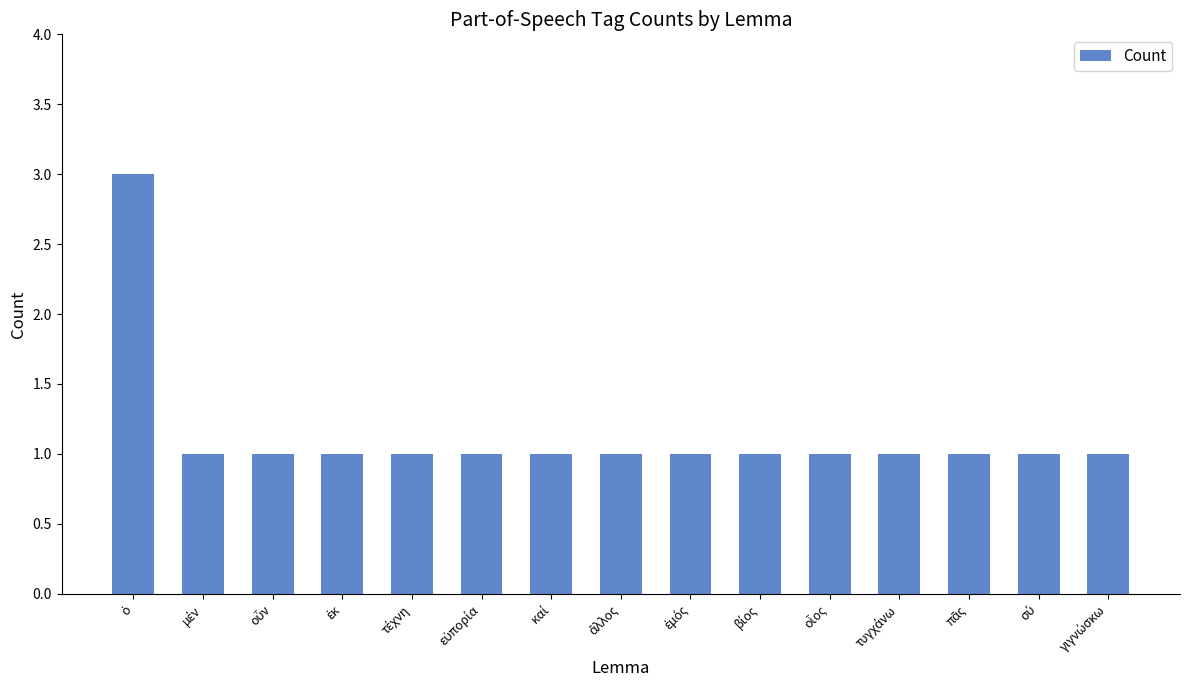

What is the smallest value displayed?

1